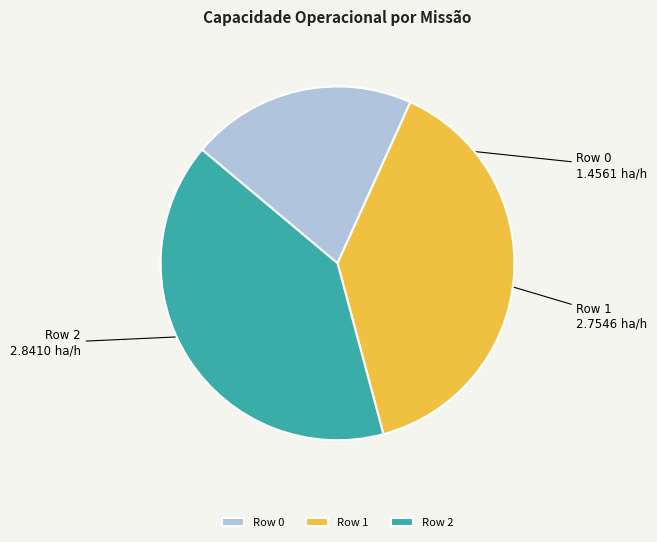

Do Row 1 and Row 2 together represent more than half of the pie?

Yes